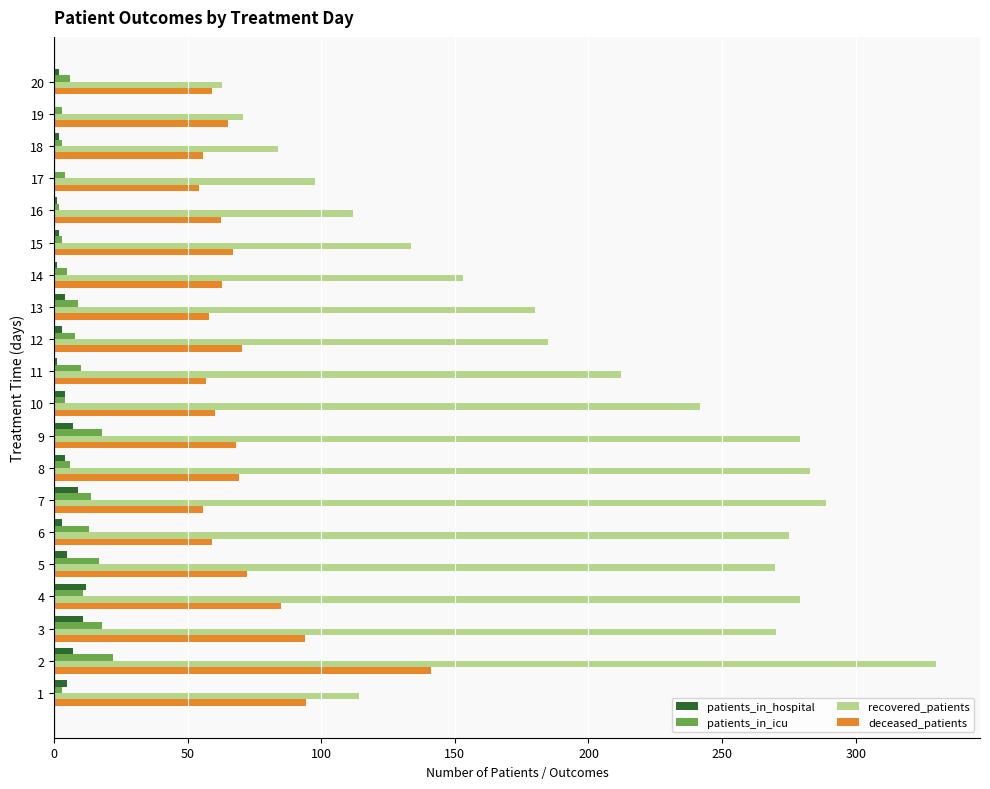

Is the value of recovered_patients at 17 greater than the value of patients_in_hospital at 12?

Yes